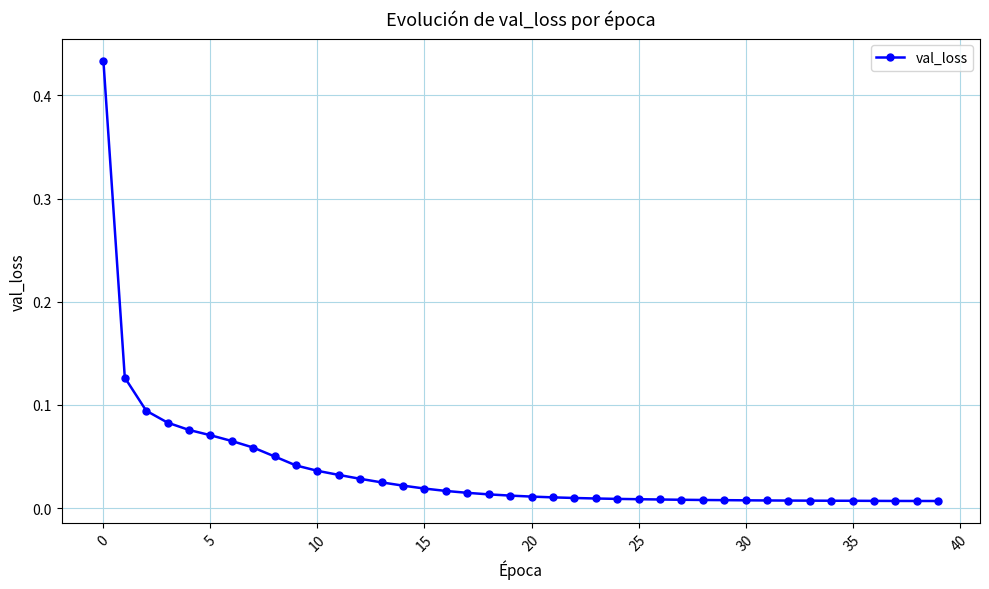

Does the chart have visible grid lines?

Yes